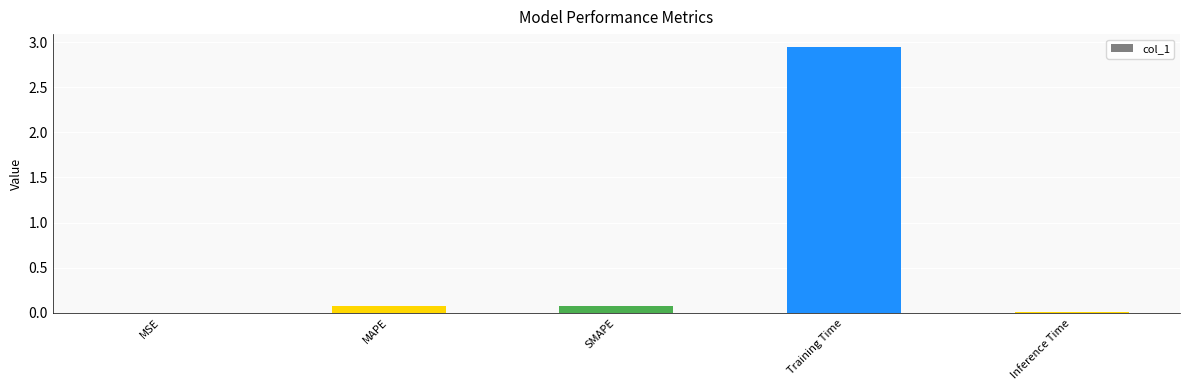

Are the bars horizontal?

No